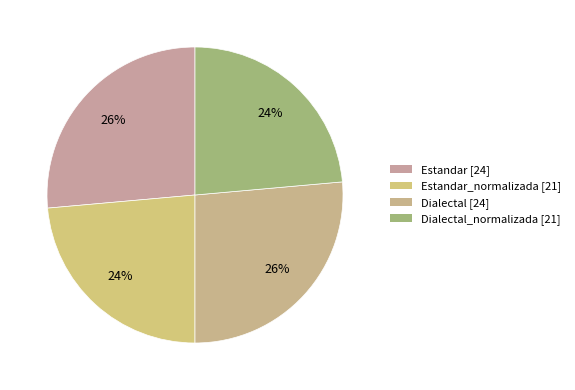

How many segments does this pie chart have?

4